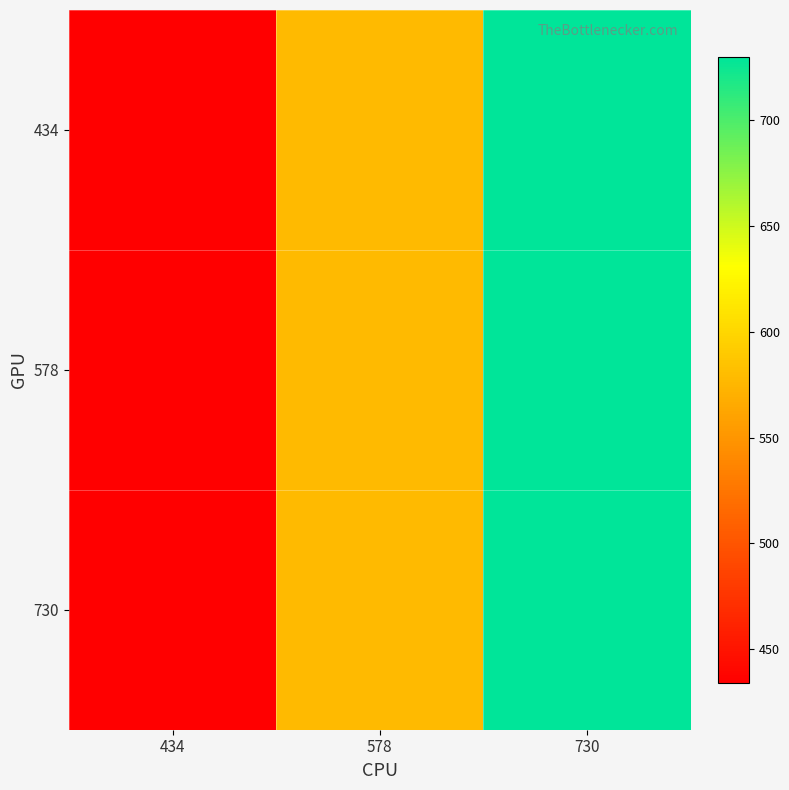

How many data points does each series have?

3